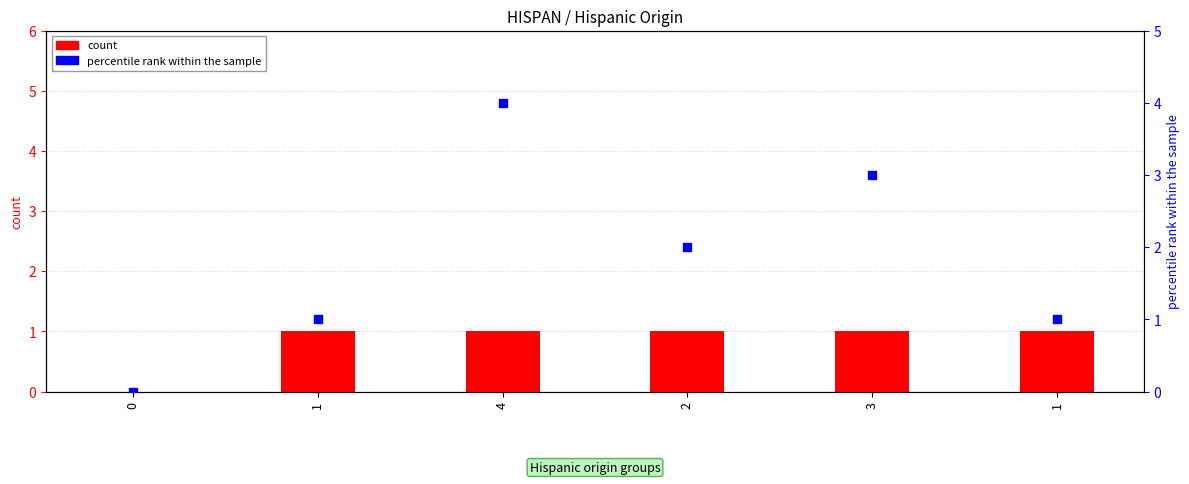

At which category is the sum across all series the highest?

4